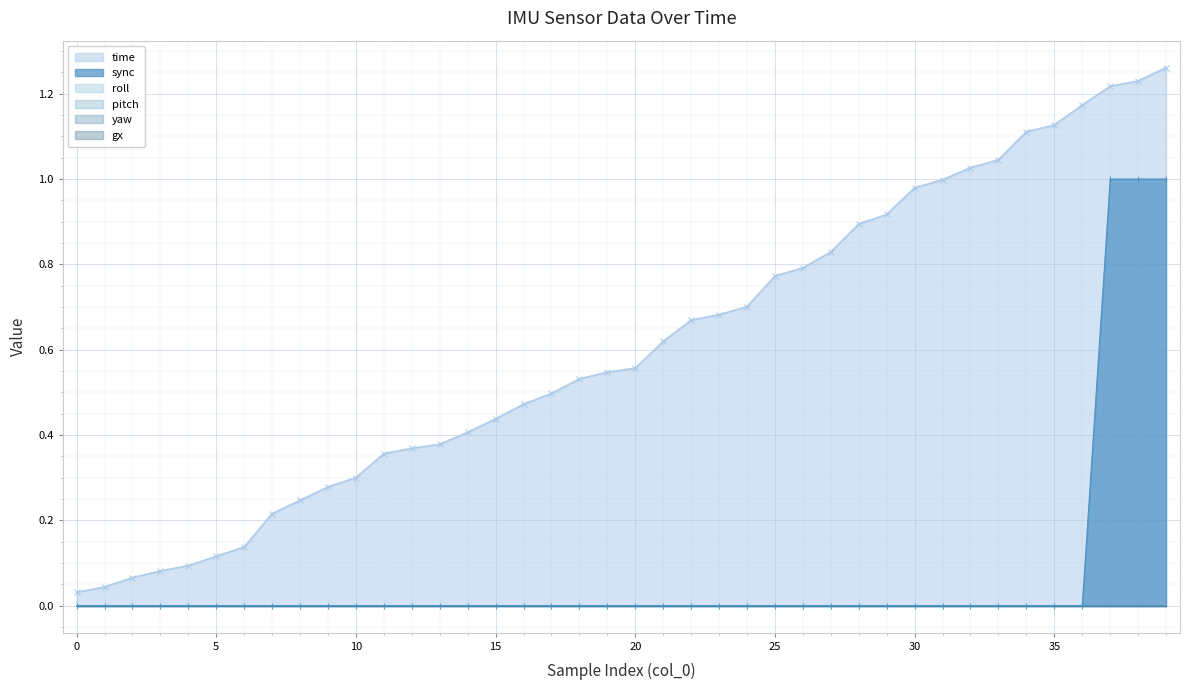

What is the average value of the time series?

0.6